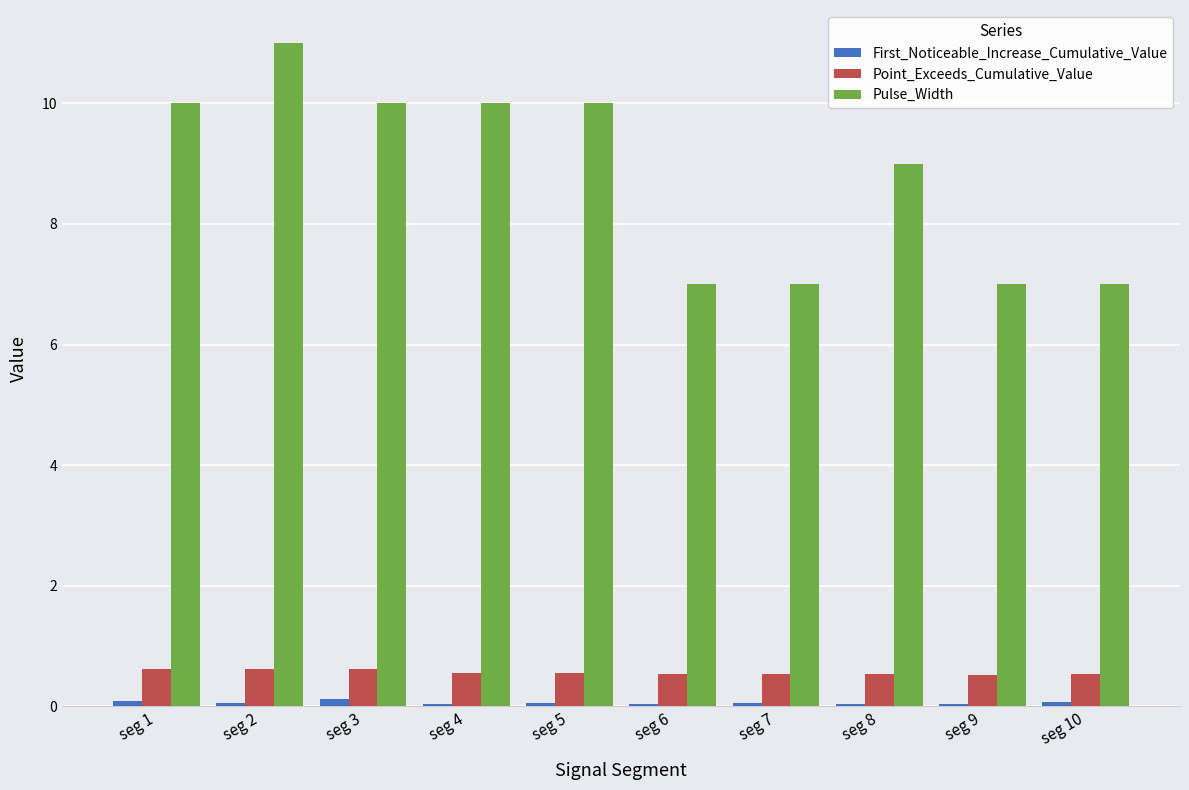

Which series changed the most between seg 4 and seg 6?

Pulse_Width